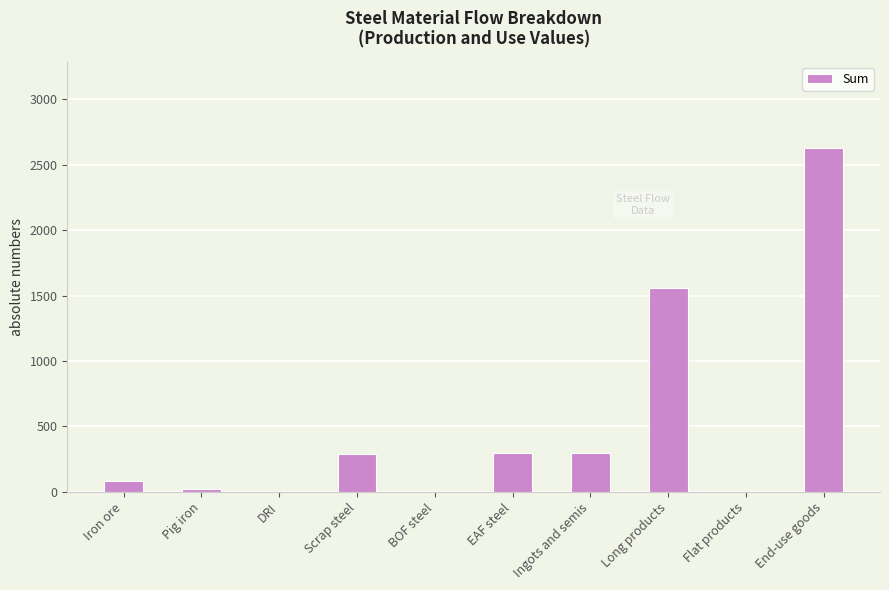

What is the change in value from BOF steel to End-use goods?

+2632.3